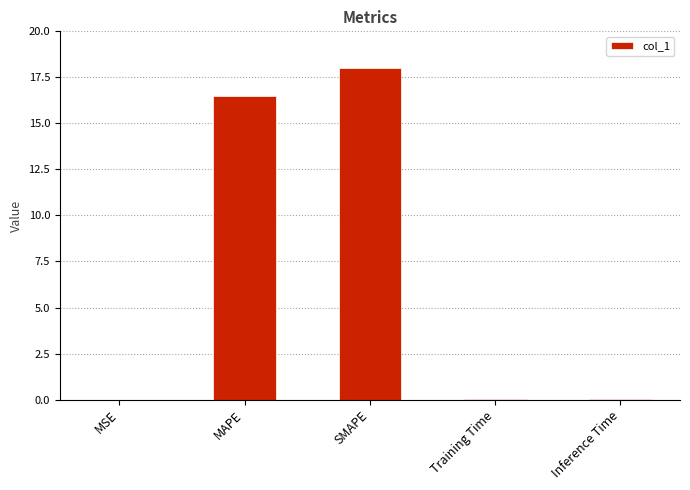

What is the sum of all values?

34.6